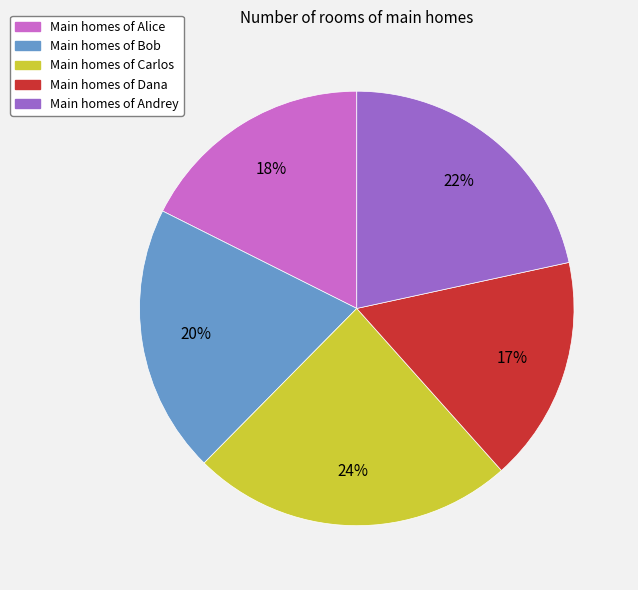

To the nearest percent, what is the average slice percentage?

20%